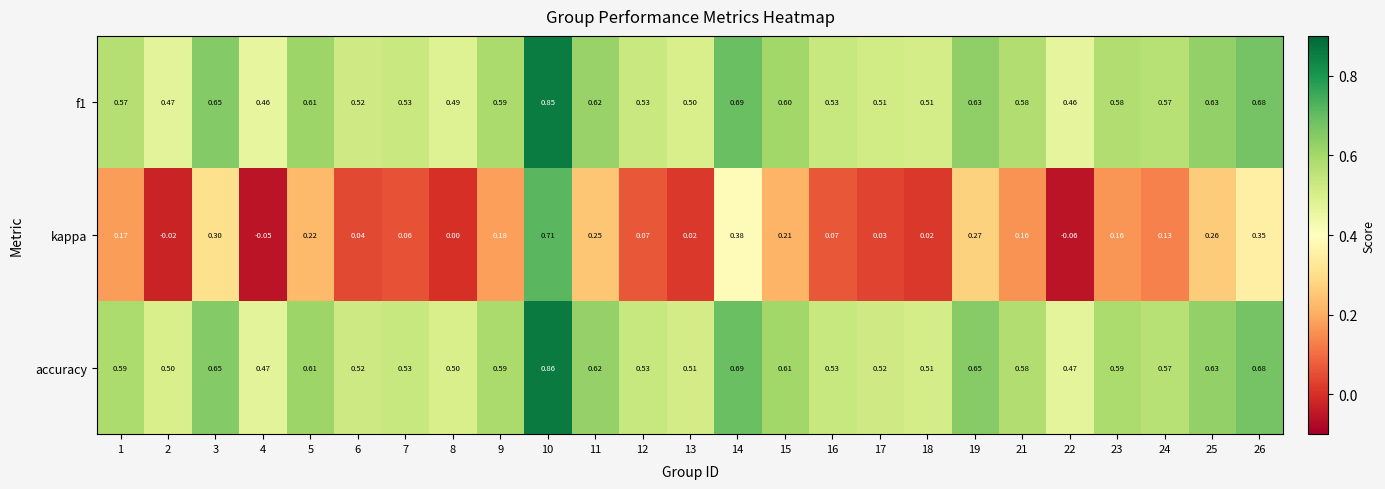

Which series has the largest total across all categories?

accuracy